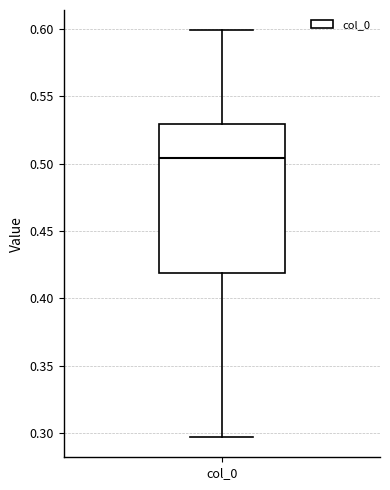

Transcribe this box plot: give where the median line is, the range the box spans, and where the two whiskers end, as read against the y-axis. The values are not printed on the chart, so give them approximately, as read against the axis.

median 0.505, box 0.420 to 0.530, whiskers 0.295 to 0.600